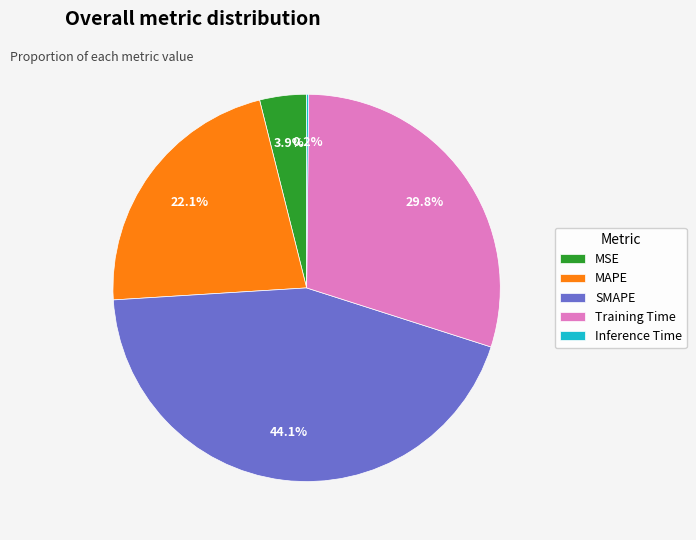

Approximately how many times larger is the value at MAPE compared to Training Time?

0.7